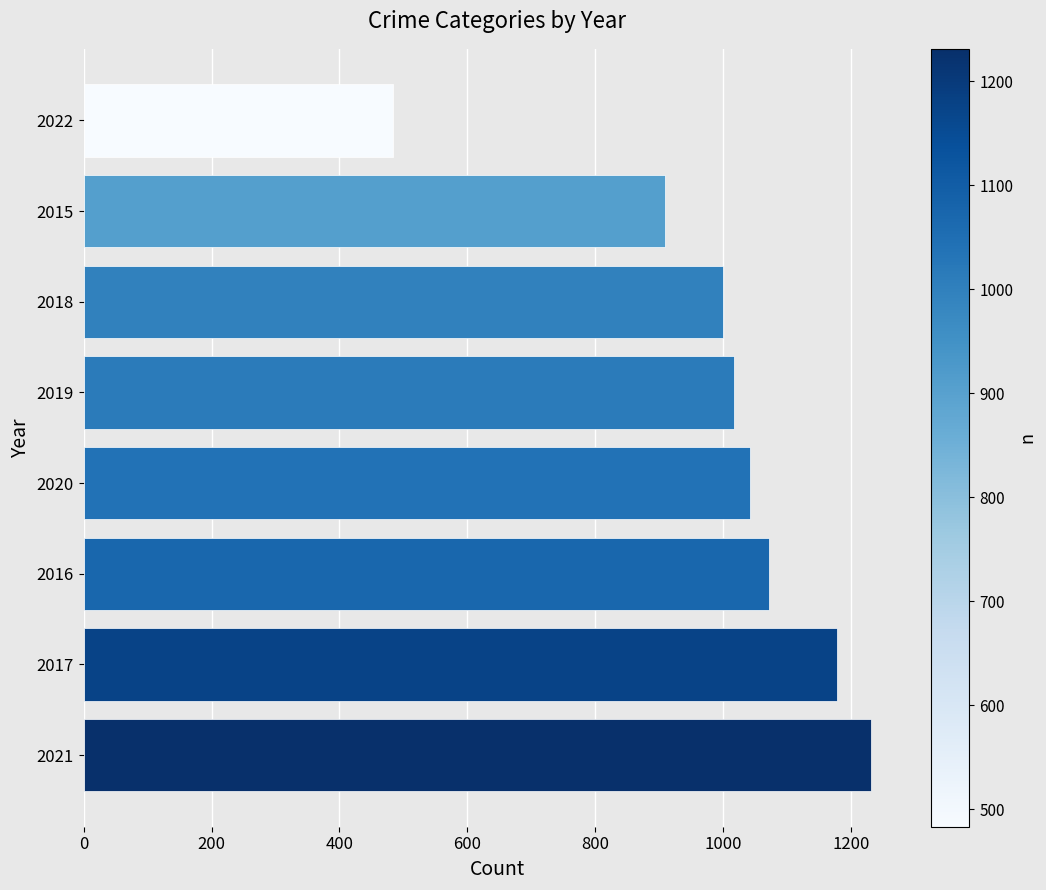

How many data points does each series have?

8